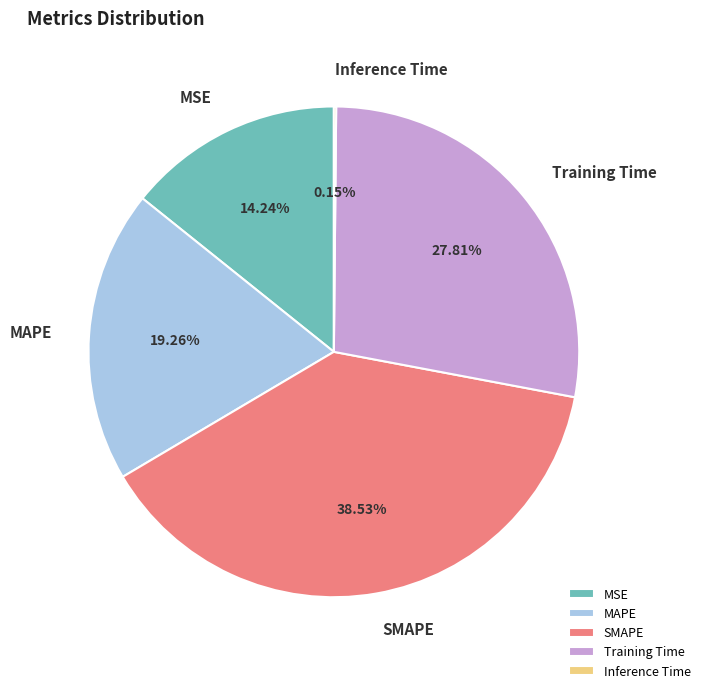

What percentage is NOT represented by MSE?

85.8%